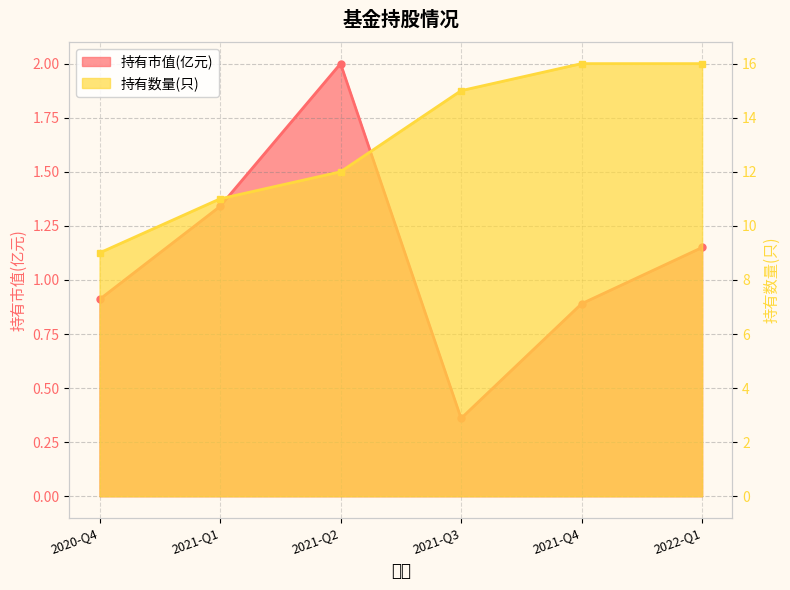

Rank the series by their average value, from lowest to highest.

持有市值(亿元), 持有数量(只)